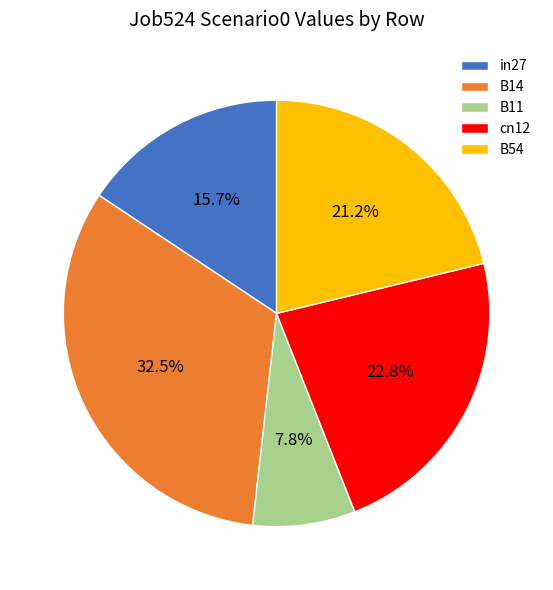

Rank the categories by value from lowest to highest.

B11, in27, B54, cn12, B14